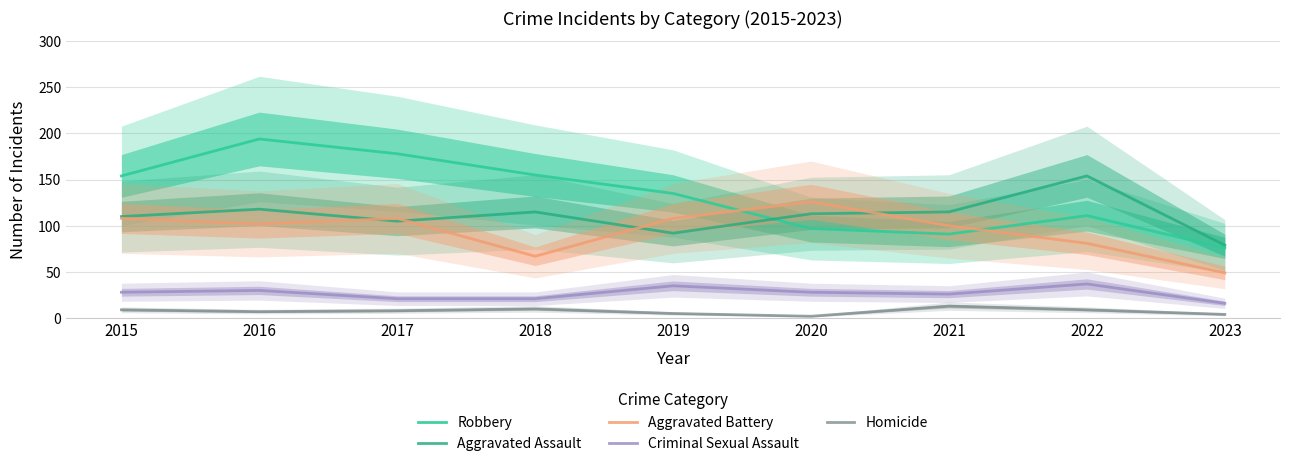

What is the value of the Aggravated Assault point at the 8th from the left?

154